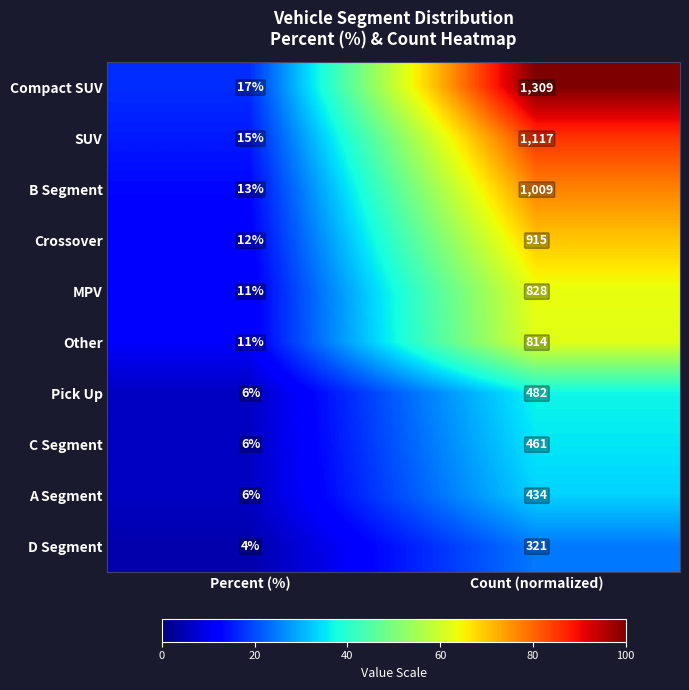

True or false: A Segment has a value of 6 at Percent (%).

True